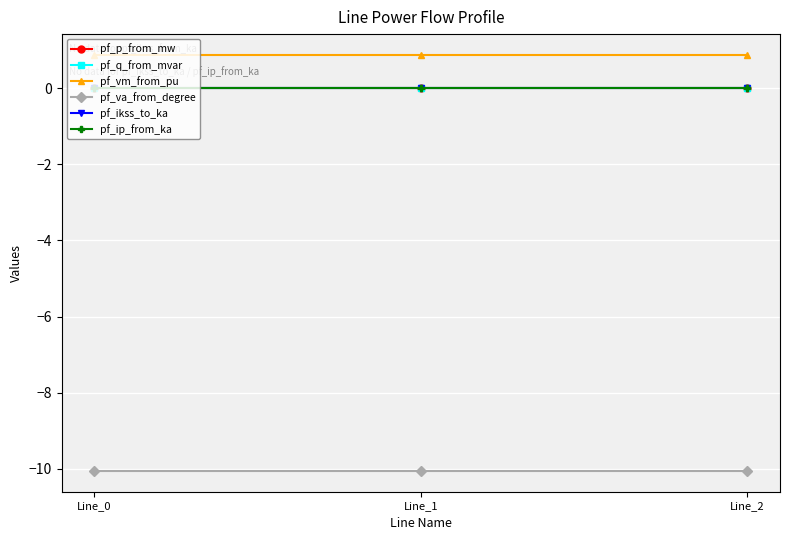

Does the chart have visible grid lines?

Yes